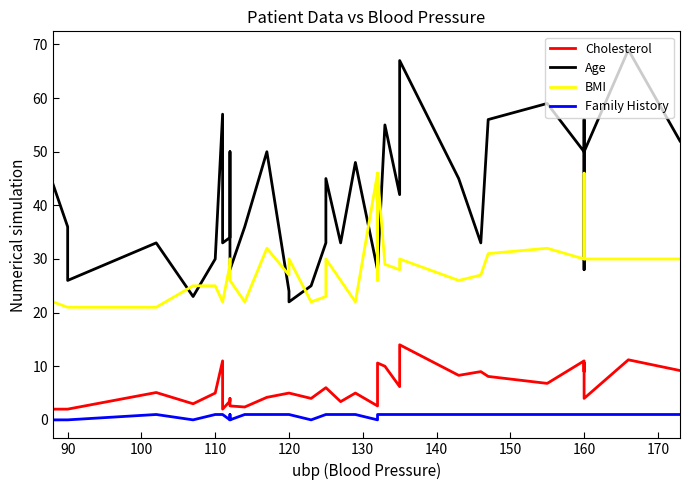

What position from the right is 32?

5